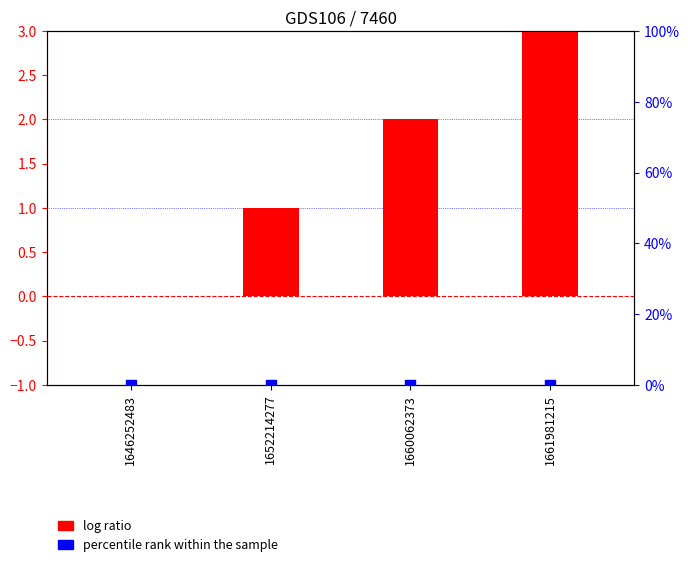

Is the value of log ratio at 1652214277 greater than the value of percentile rank within the sample at 1652214277?

Yes